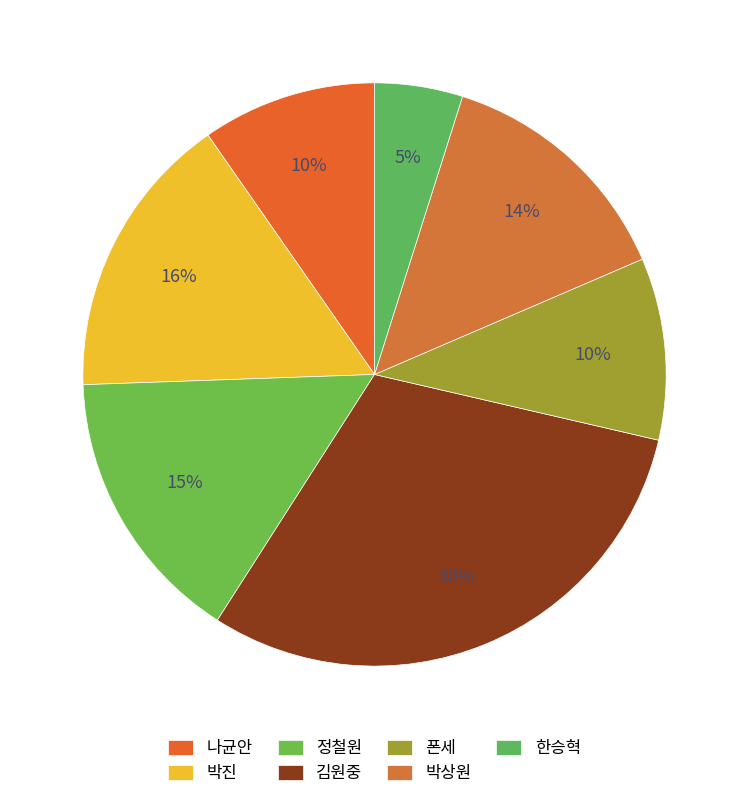

Approximately how many times larger is the value at 나균안 compared to 박진?

0.6